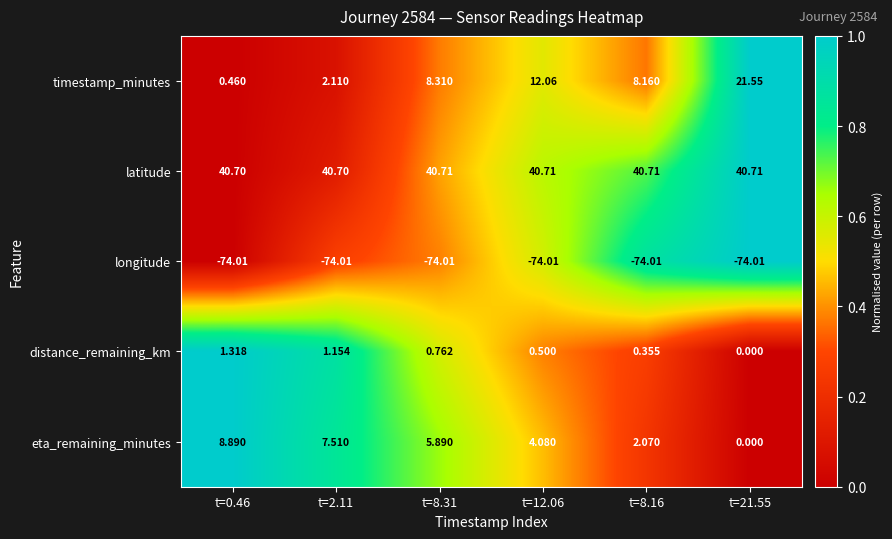

How many distinct data groups are displayed?

5